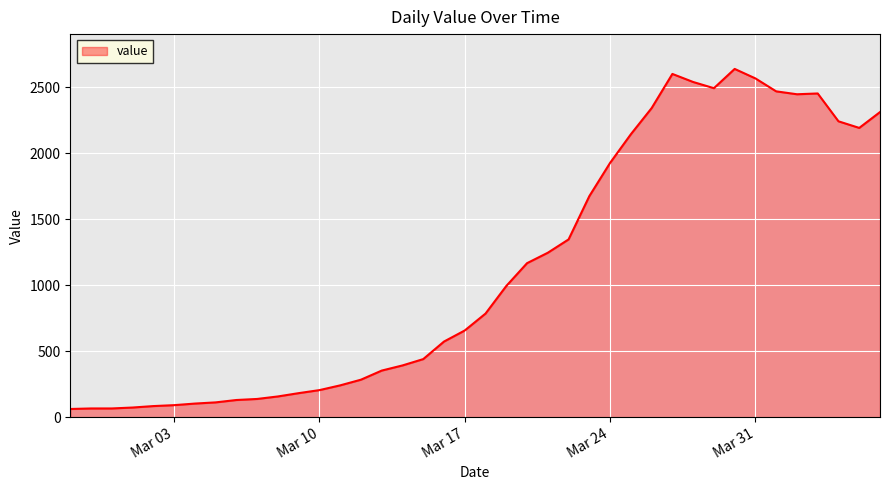

What is the maximum value shown in the chart?

2638